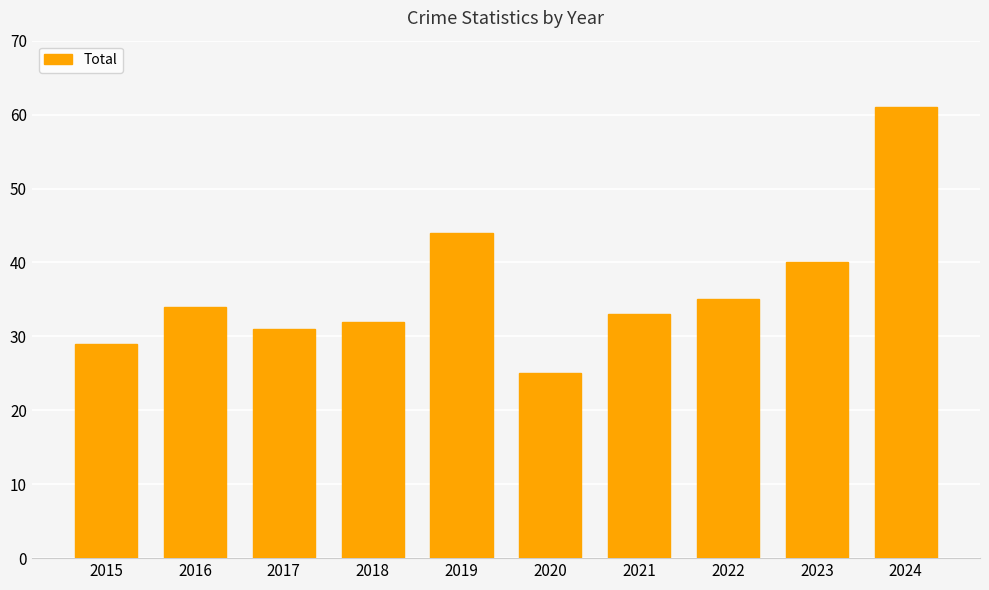

How many categories are shown in the chart?

10